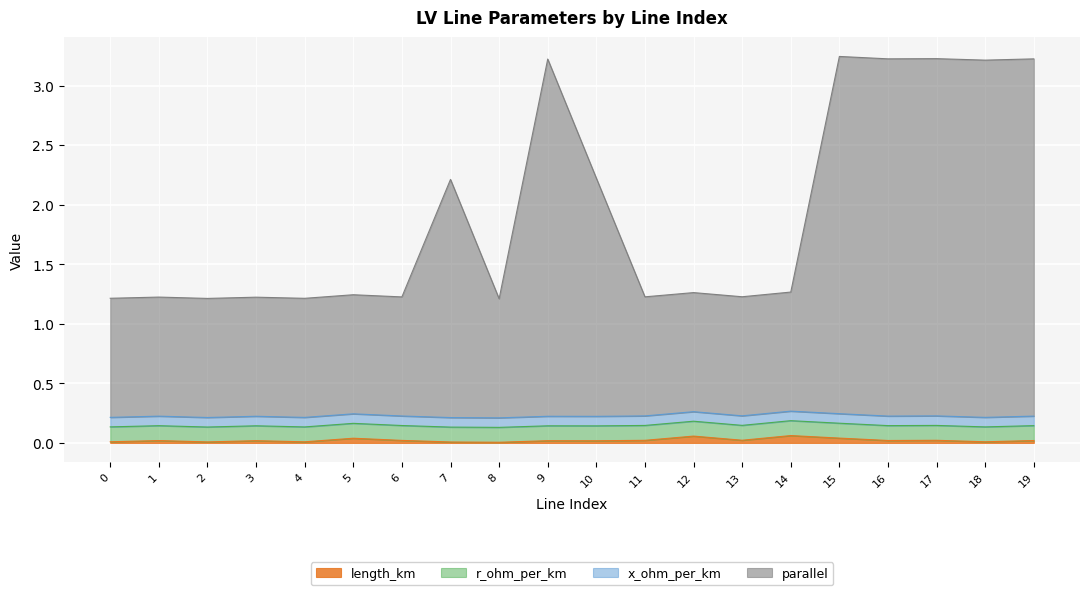

How many lines are shown in the chart?

4